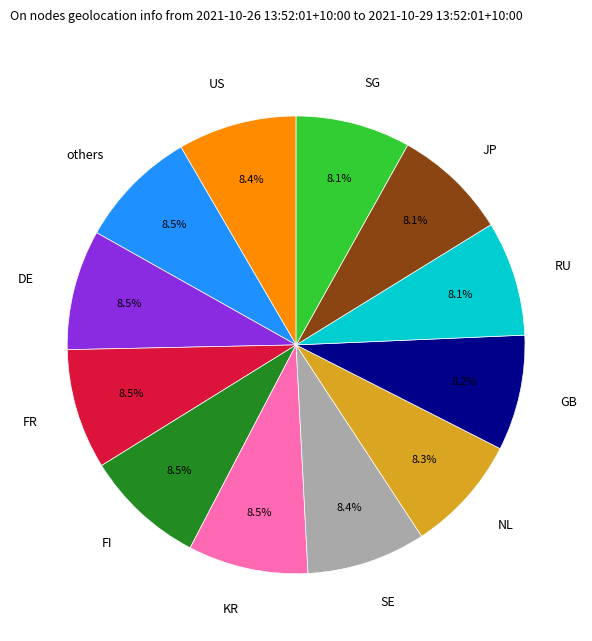

Is there a majority slice in this chart?

No